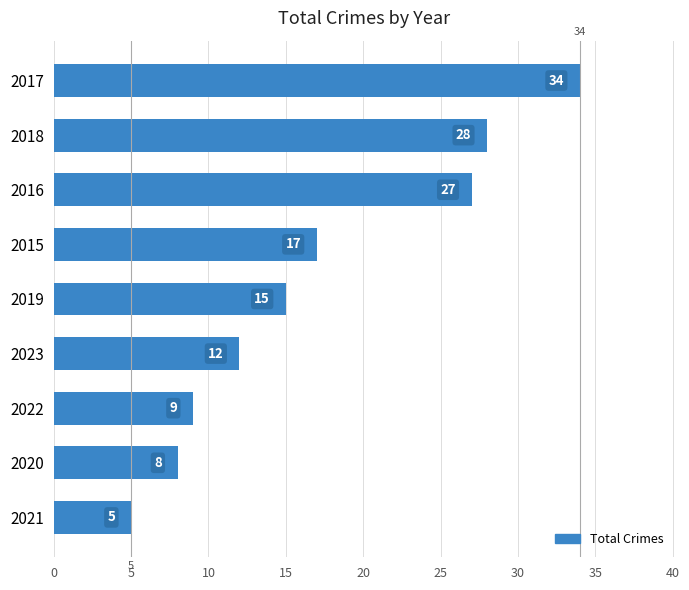

How many data points does each series have?

9